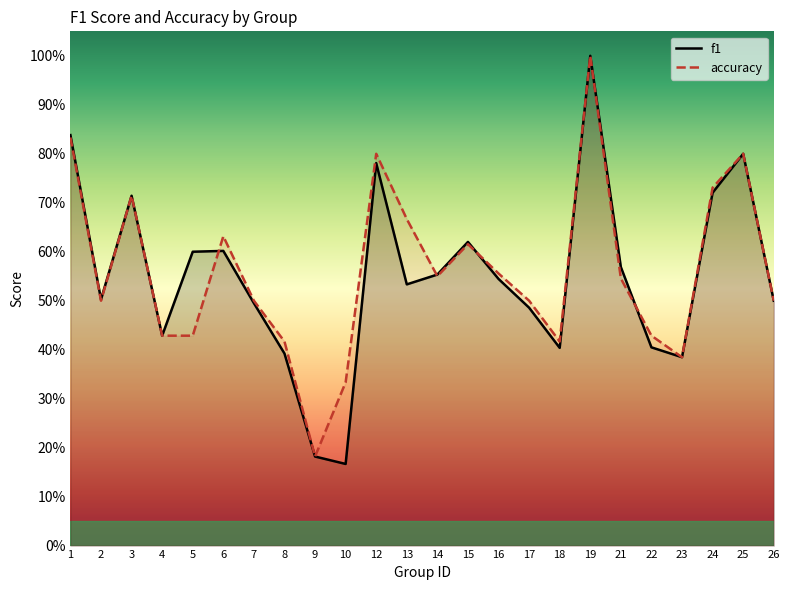

At which category is the sum across all series the highest?

19